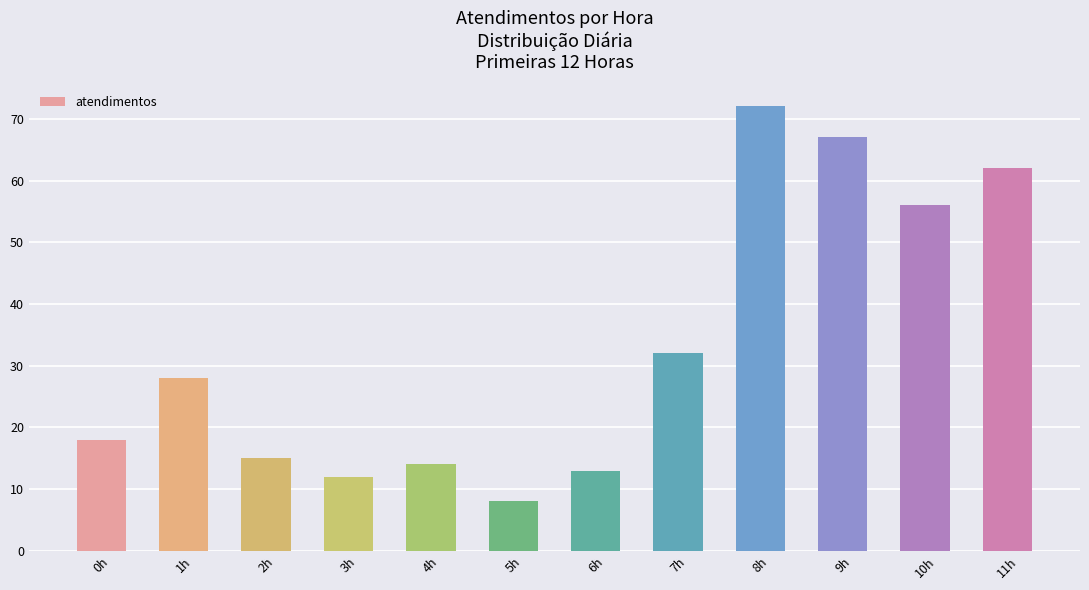

Reading right to left, extract all data points from this chart.

11h=62	10h=56	9h=67	8h=72	7h=32	6h=13	5h=8	4h=14	3h=12	2h=15	1h=28	0h=18